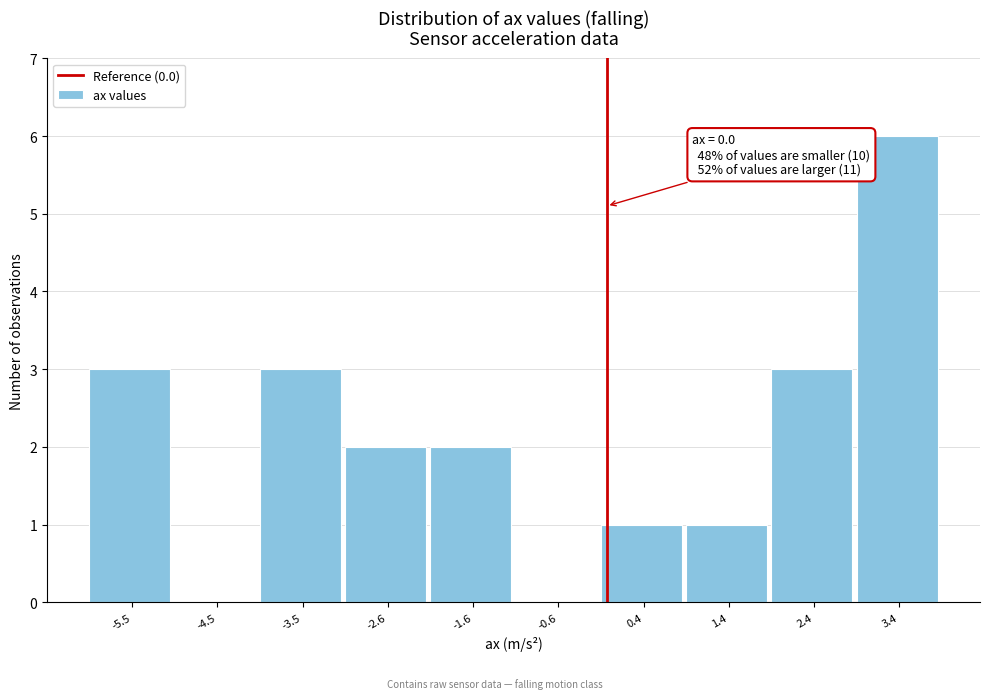

Which range on the x-axis has the tallest bar?

2.9 to 3.9